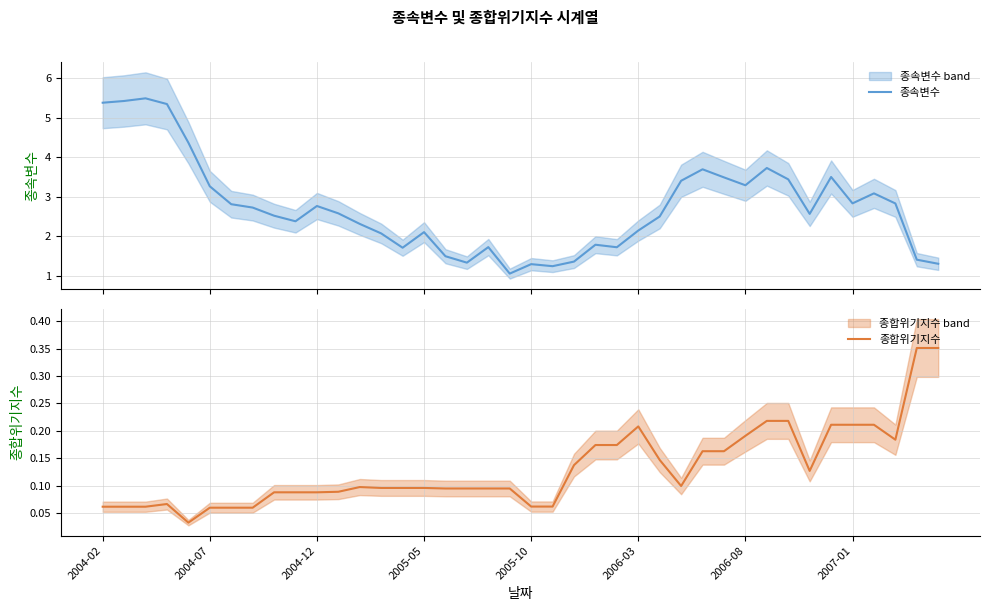

What is the maximum value for 종속변수?

5.5